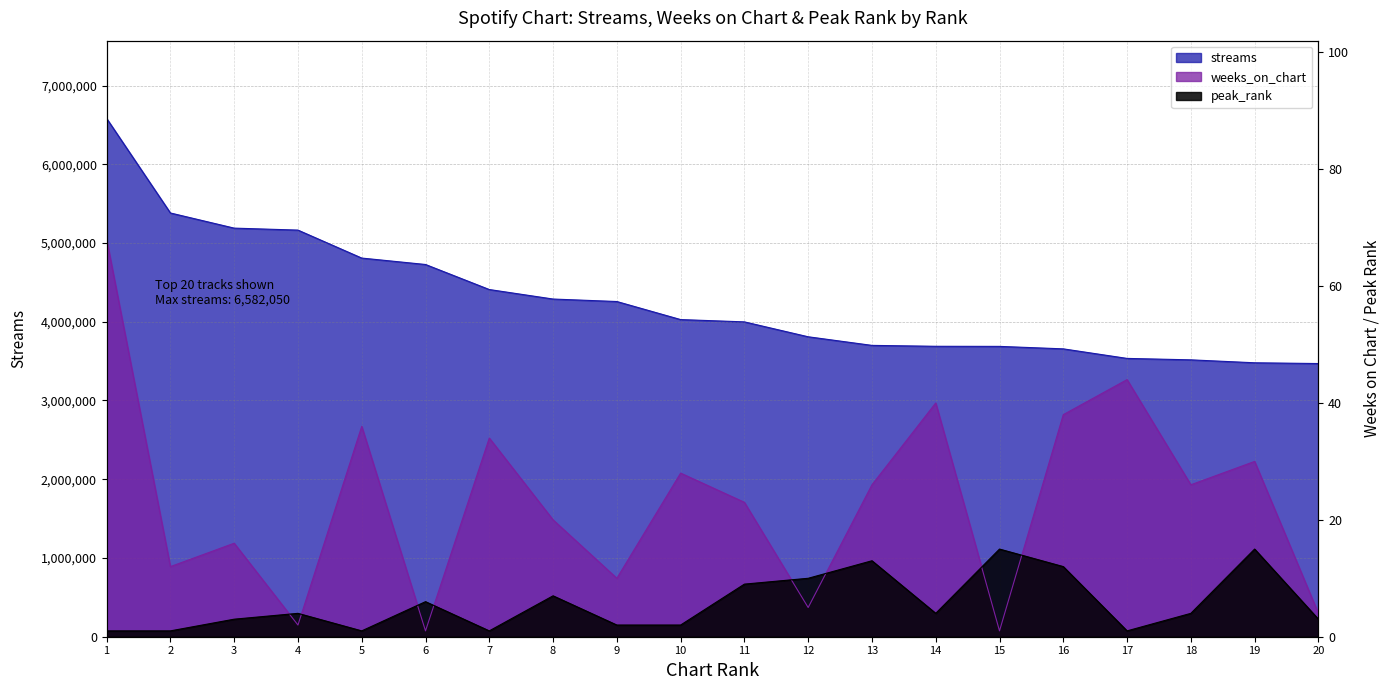

True or false: streams and peak_rank cross at least once.

False